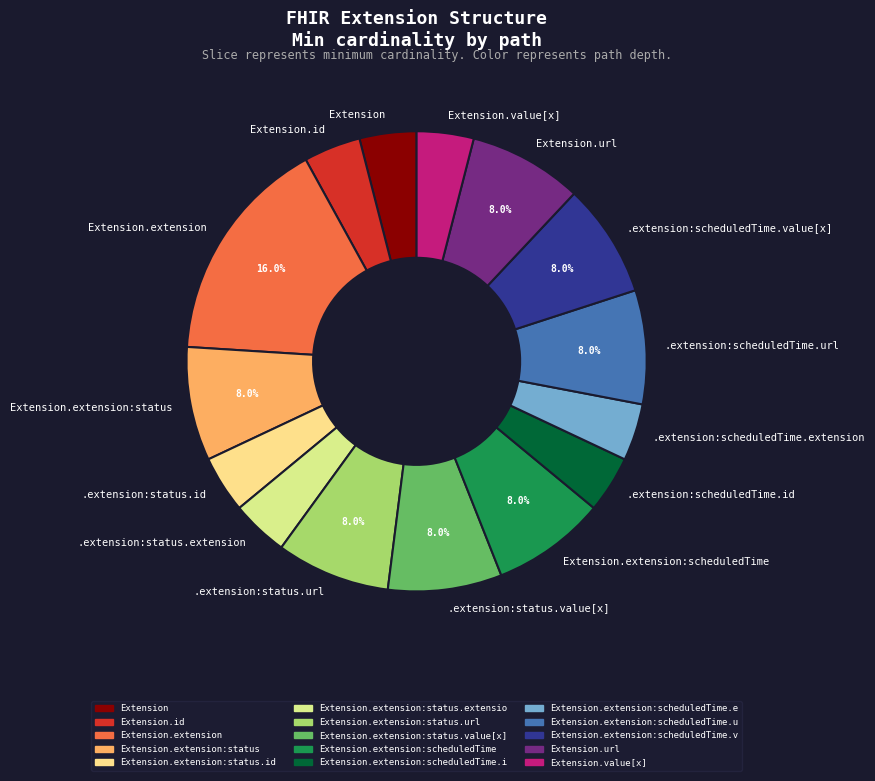

Is Extension.url the majority of the pie?

No